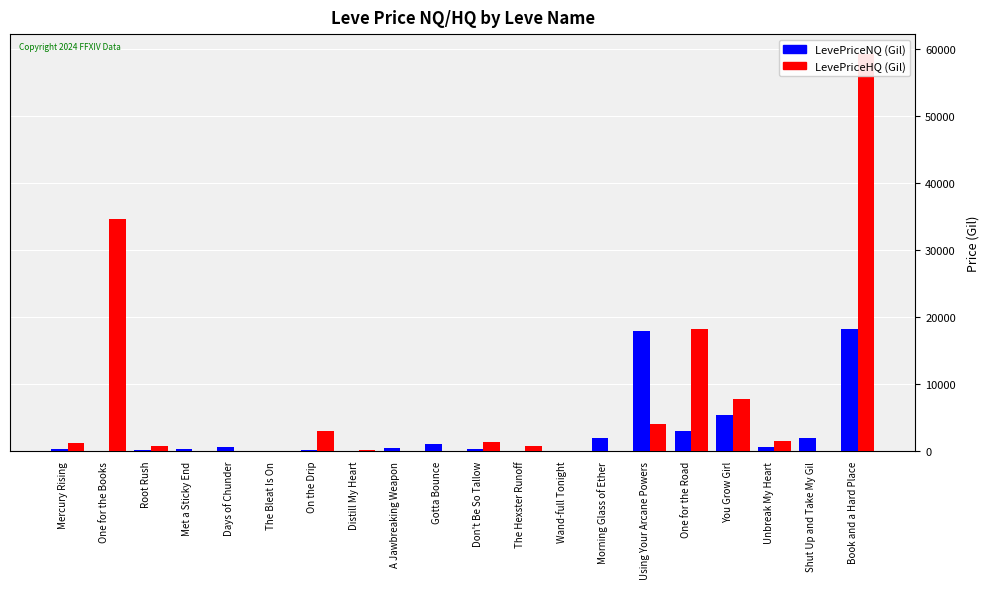

How many series are shown in this chart?

2